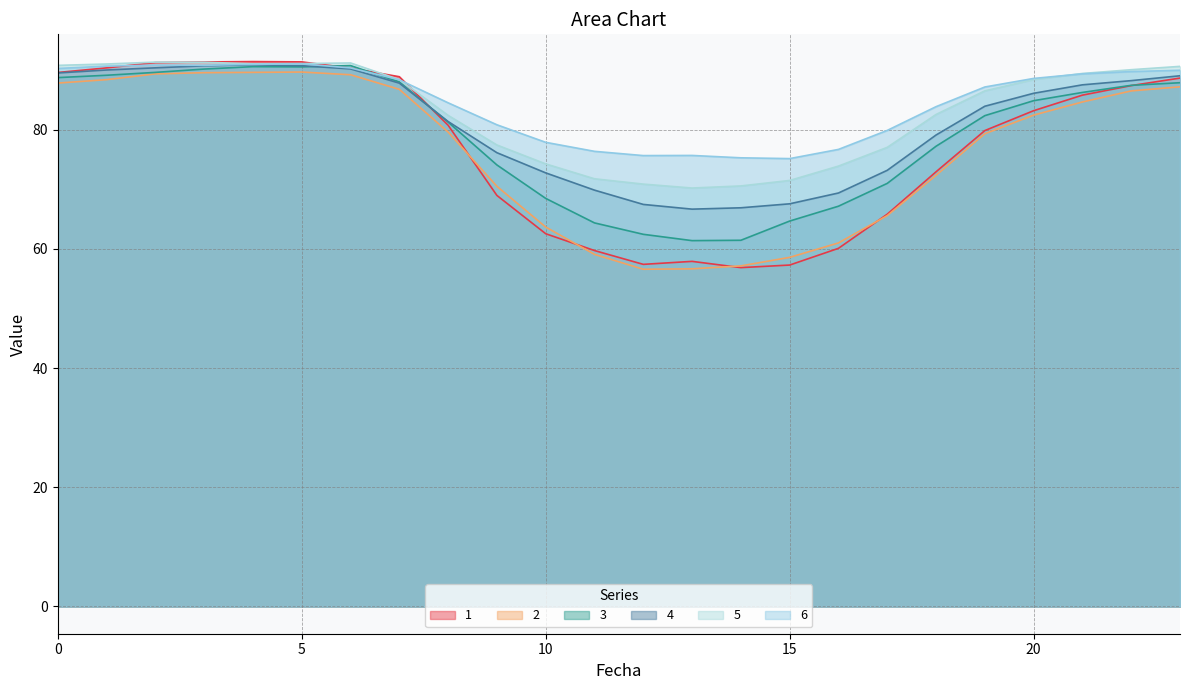

Between 9 and 15, which series saw the biggest shift?

2